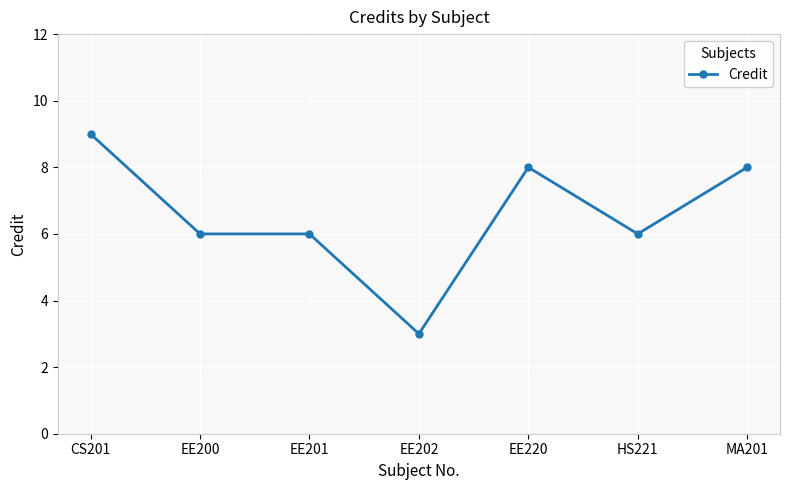

Read the value at EE200.

6